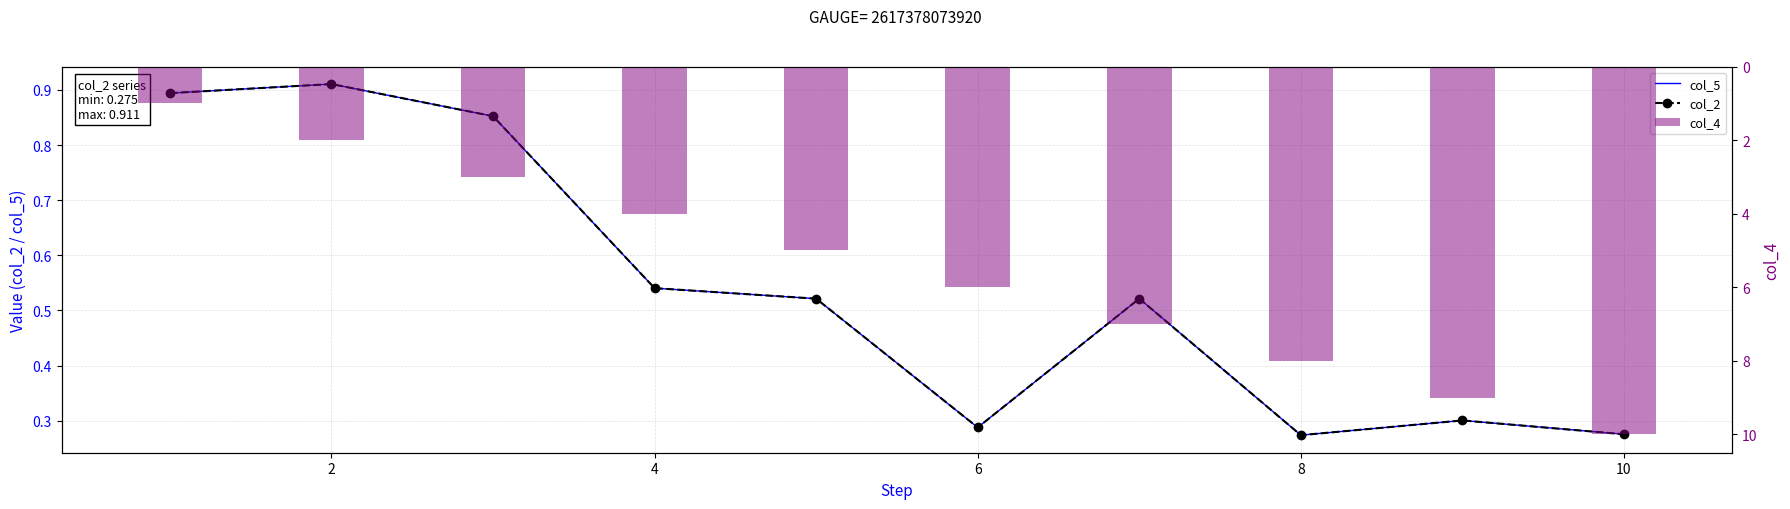

What is the difference between the maximum and minimum values in the col_2 series?

0.6